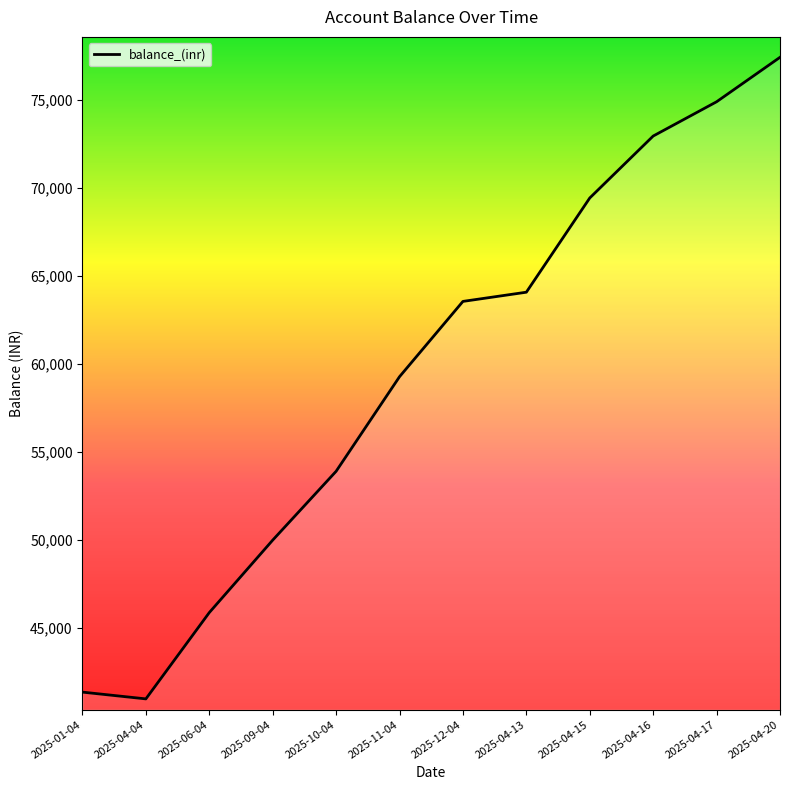

True or false: the data shows 121024.8 at 2025-04-15.

False